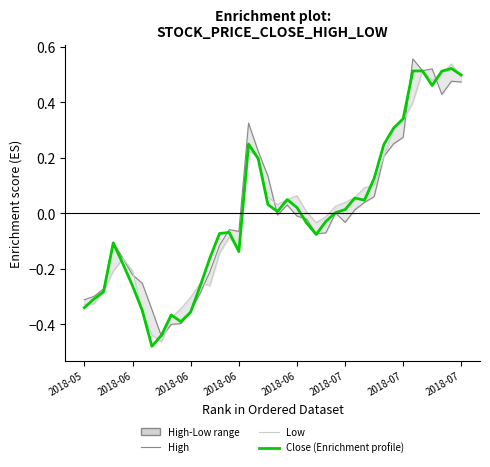

At which category does Close (Enrichment profile) reach its first local peak?

2018-06